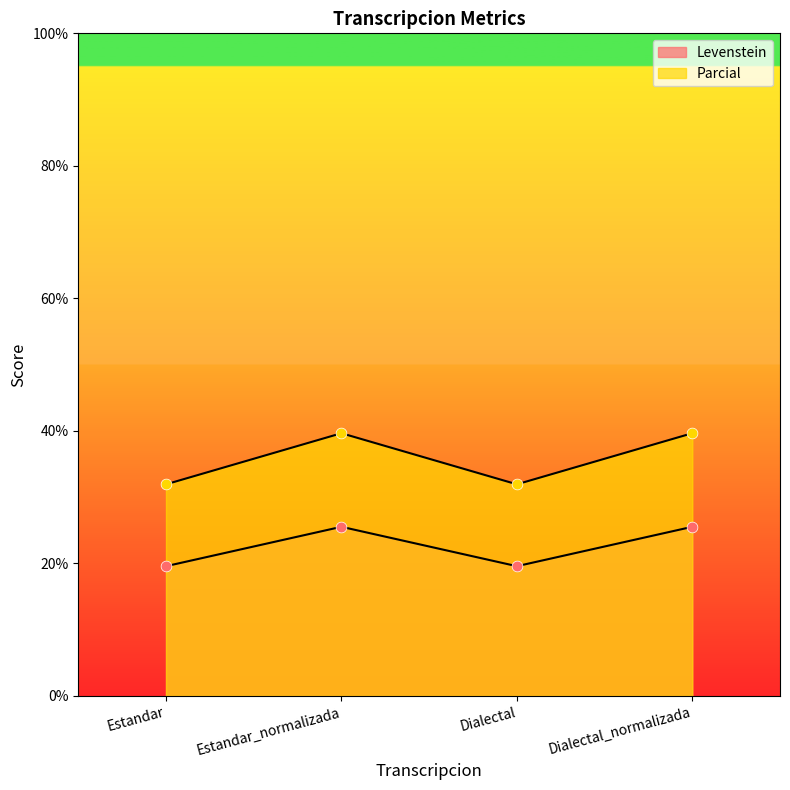

At which category is the sum across all series the highest?

Estandar_normalizada